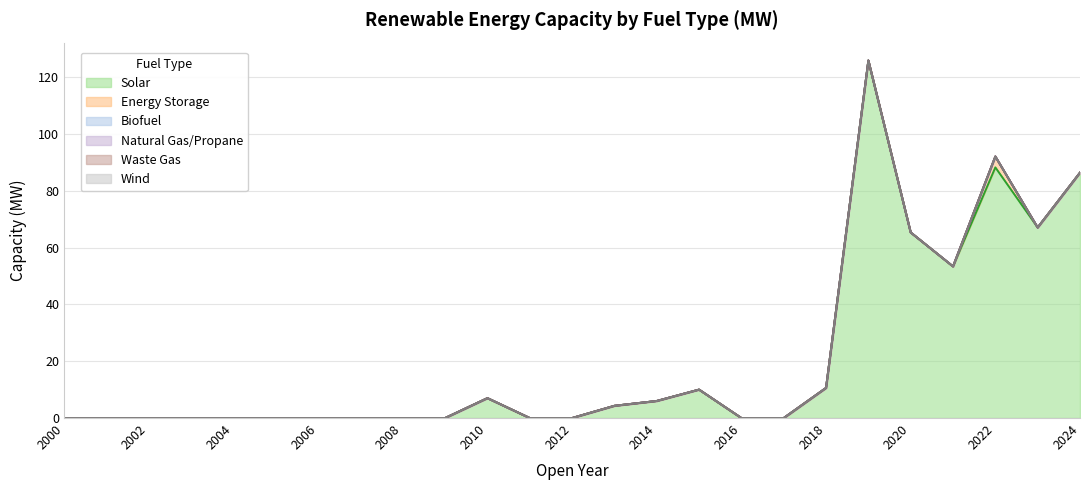

True or false: Solar and Waste Gas cross at least once.

False